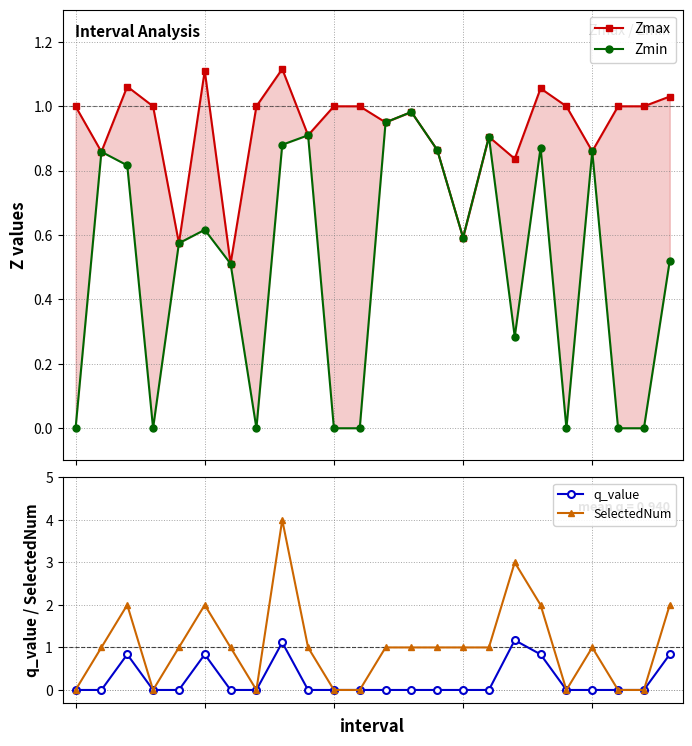

Which series has the largest range (max minus min)?

SelectedNum